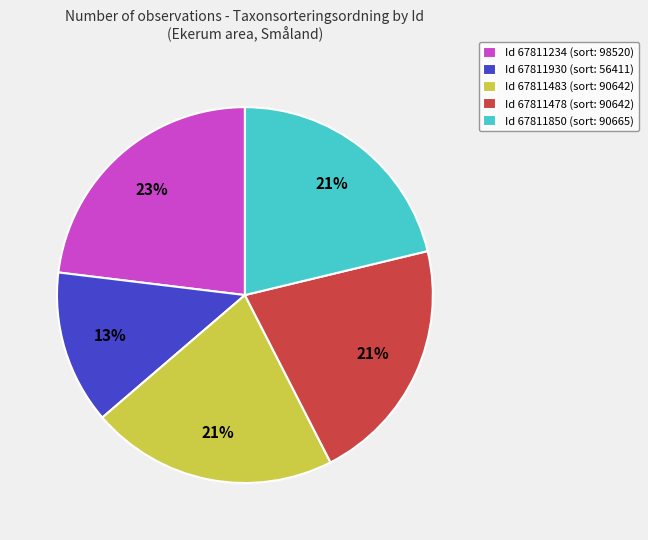

Is there any slice that represents more than half of the pie?

No